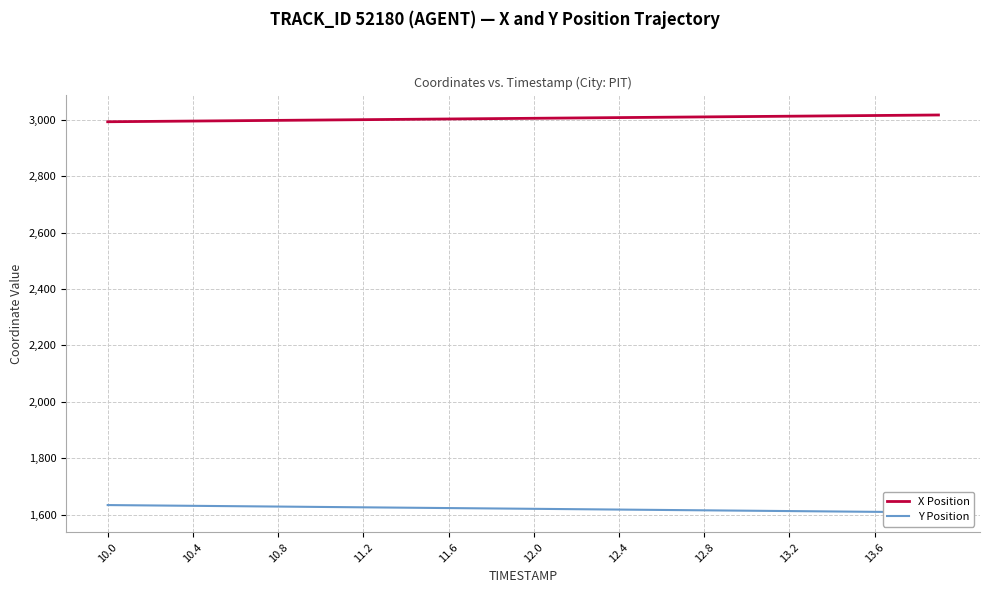

True or false: X Position and Y Position cross at least once.

False